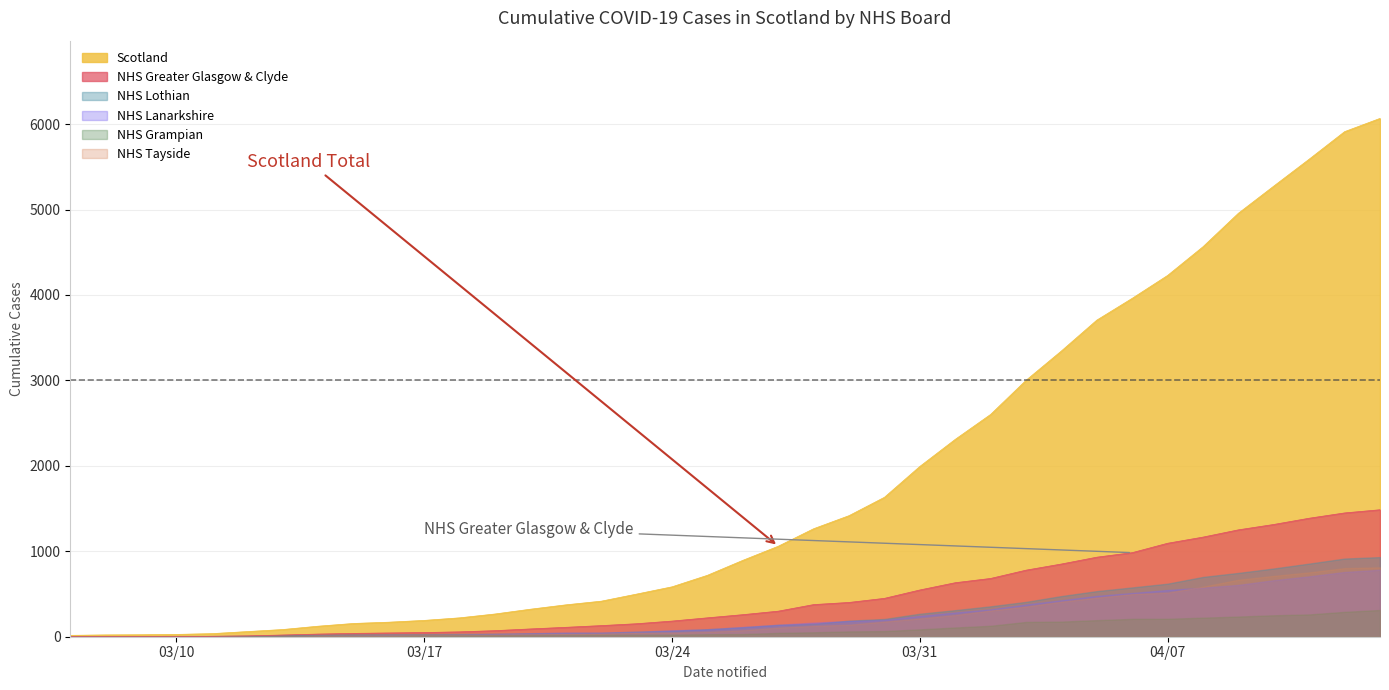

Where does the NHS Greater Glasgow & Clyde series first go above 258?

20